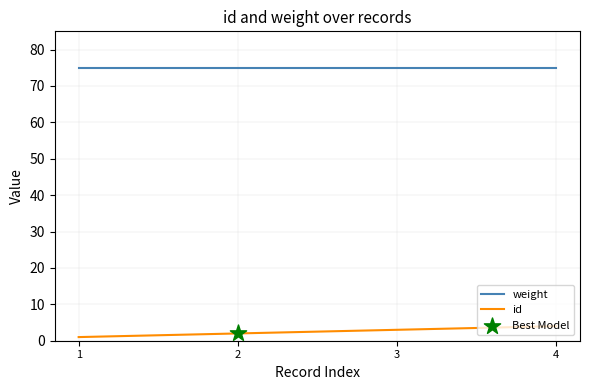

Is it true that id equals 2 at 2?

True